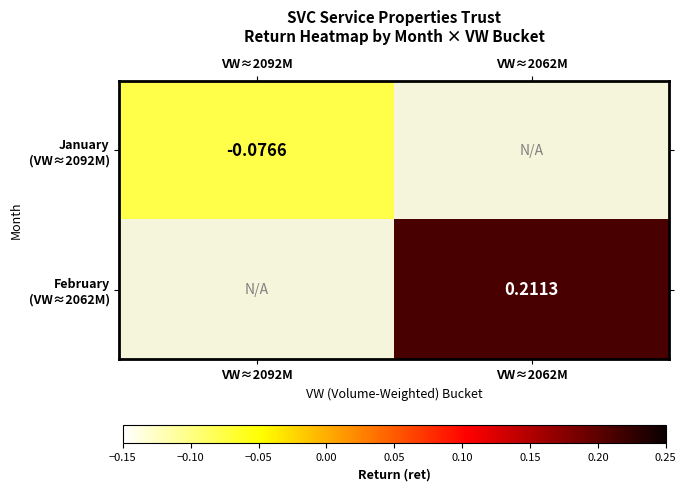

Which series has the widest spread of values?

January (VW≈2092M)